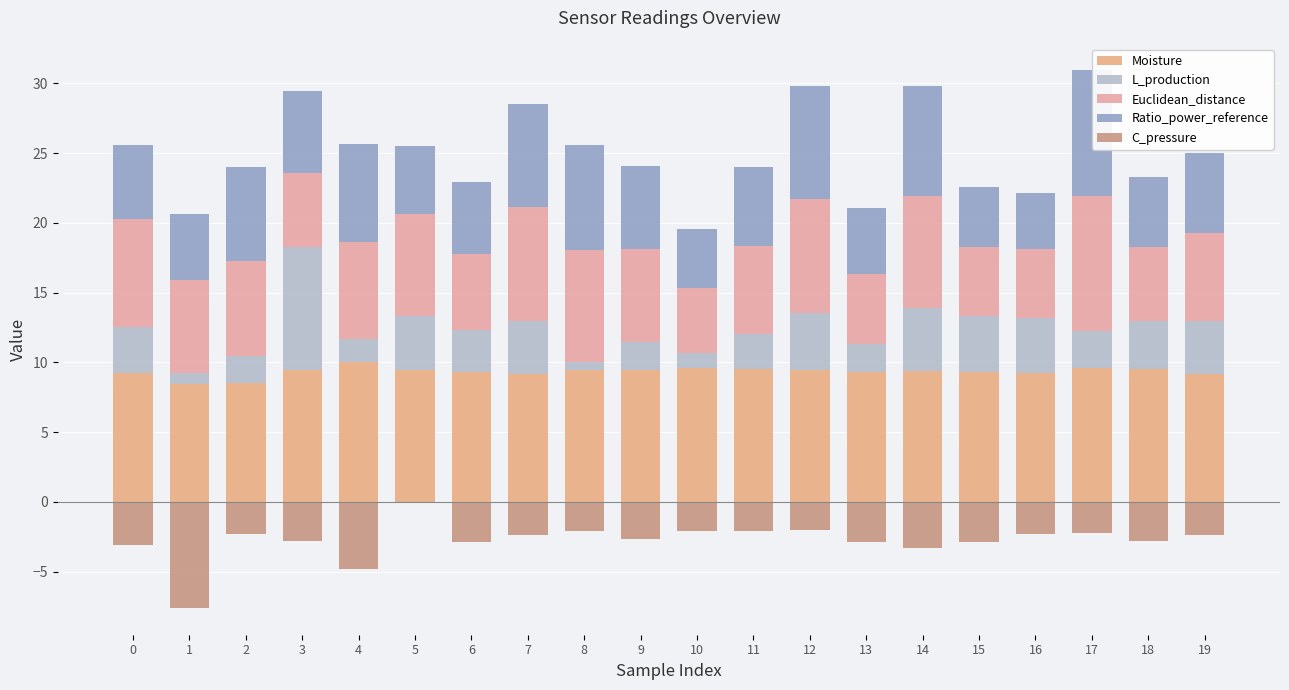

What is the total value across all series at 12?

27.8